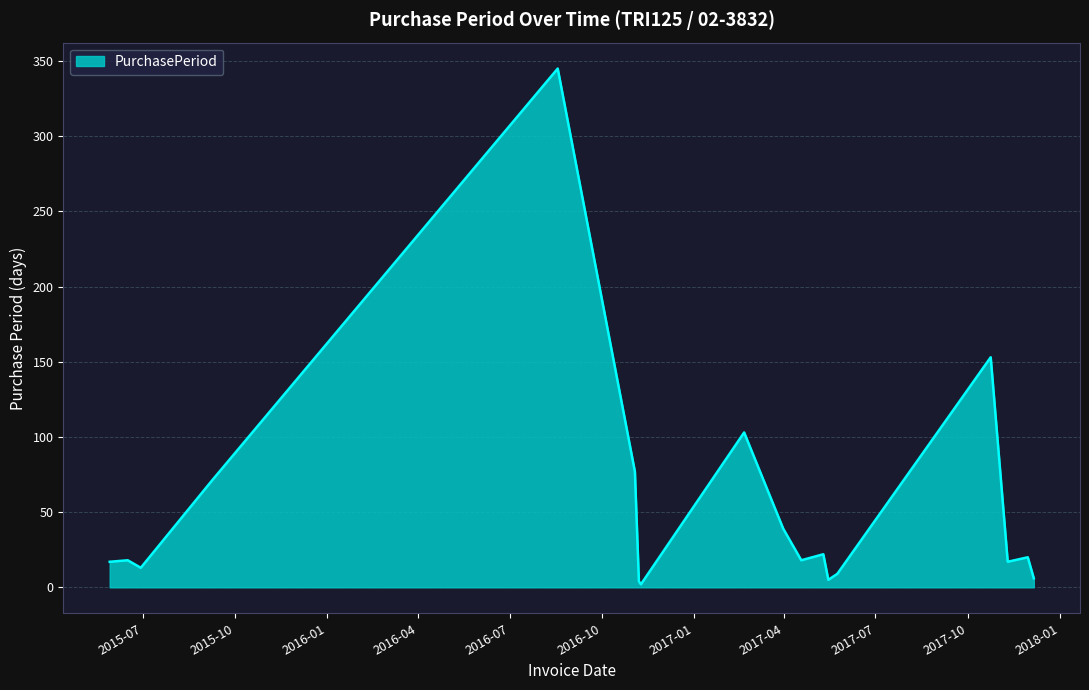

What is the greatest value displayed?

345